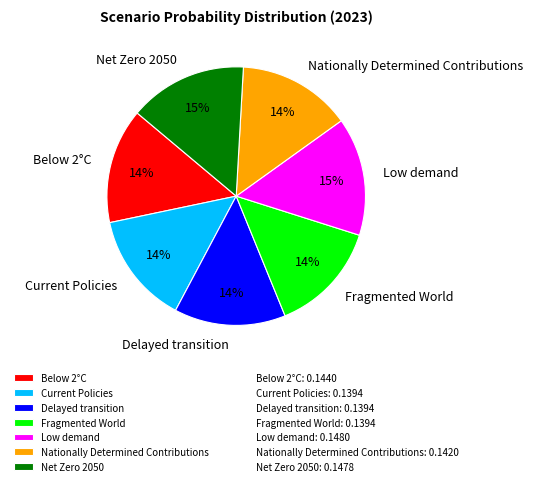

To the nearest percent, what is the average slice percentage?

14%